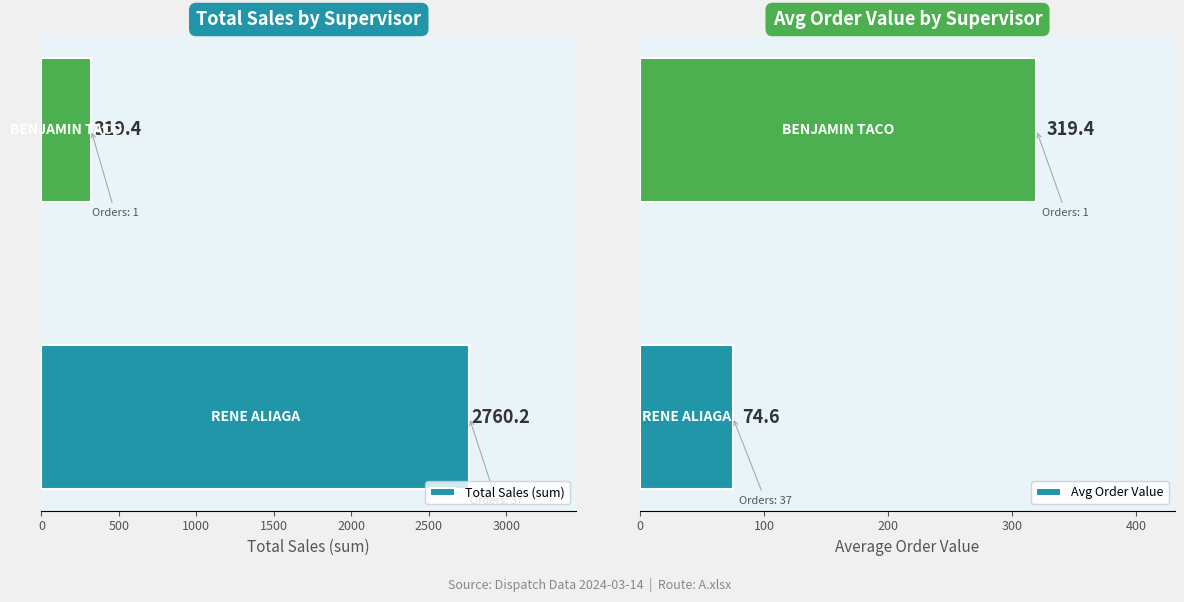

At 500, list the series in order from smallest to largest.

Total Sales (sum), Avg Order Value